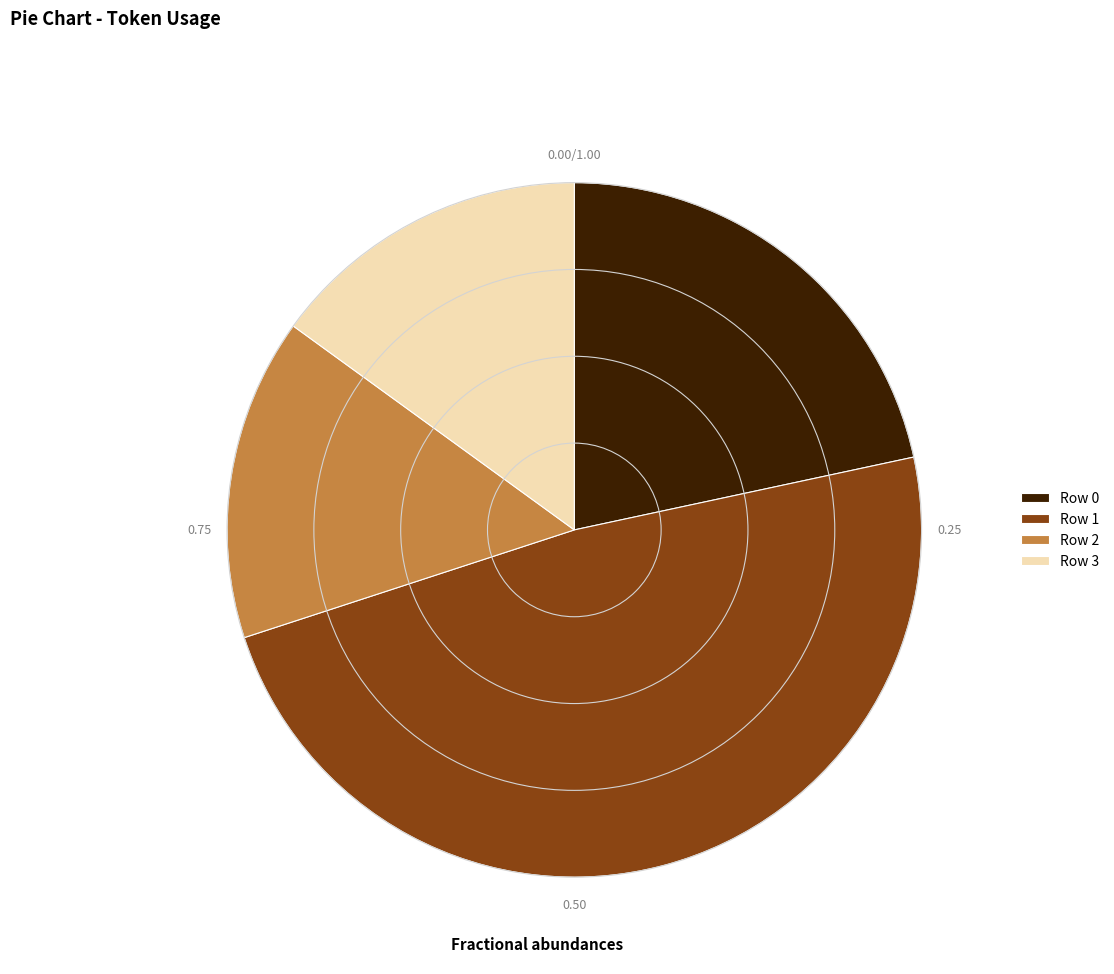

Does Row 3 represent more than half of the total?

No